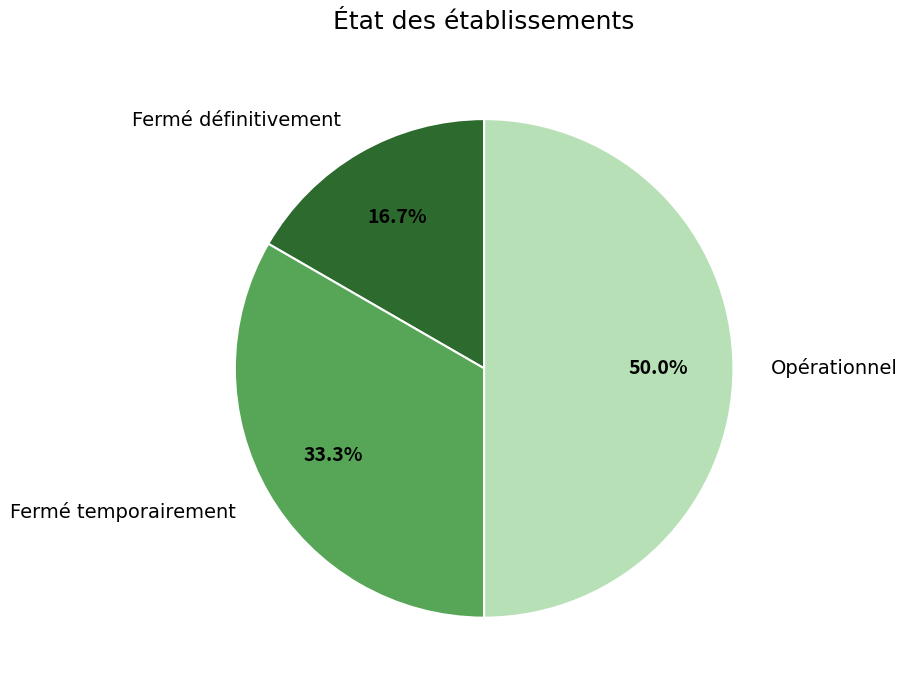

Does Fermé temporairement account for over 50% of the chart?

No